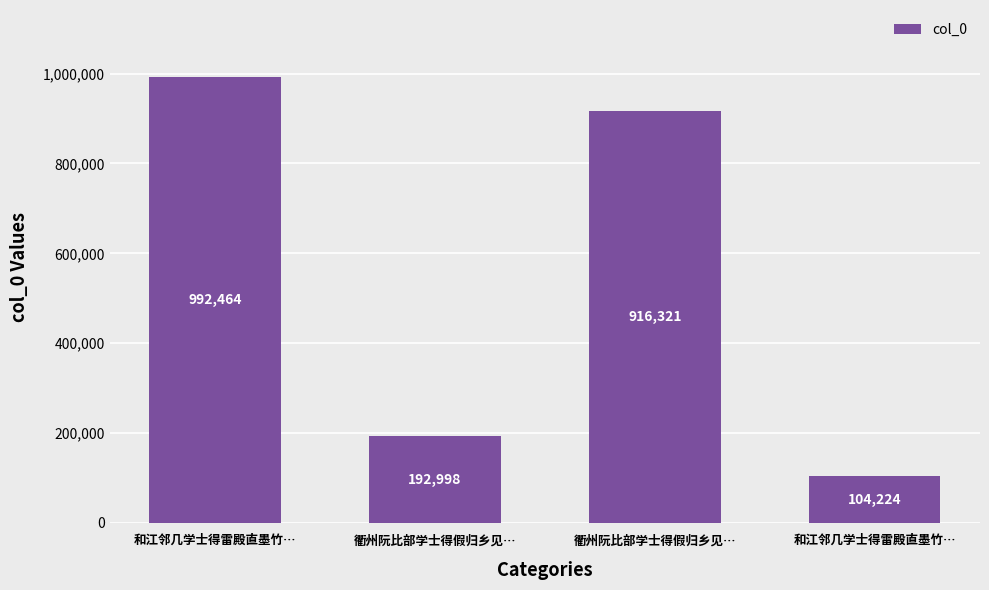

What is the difference between the maximum and minimum values?

888240